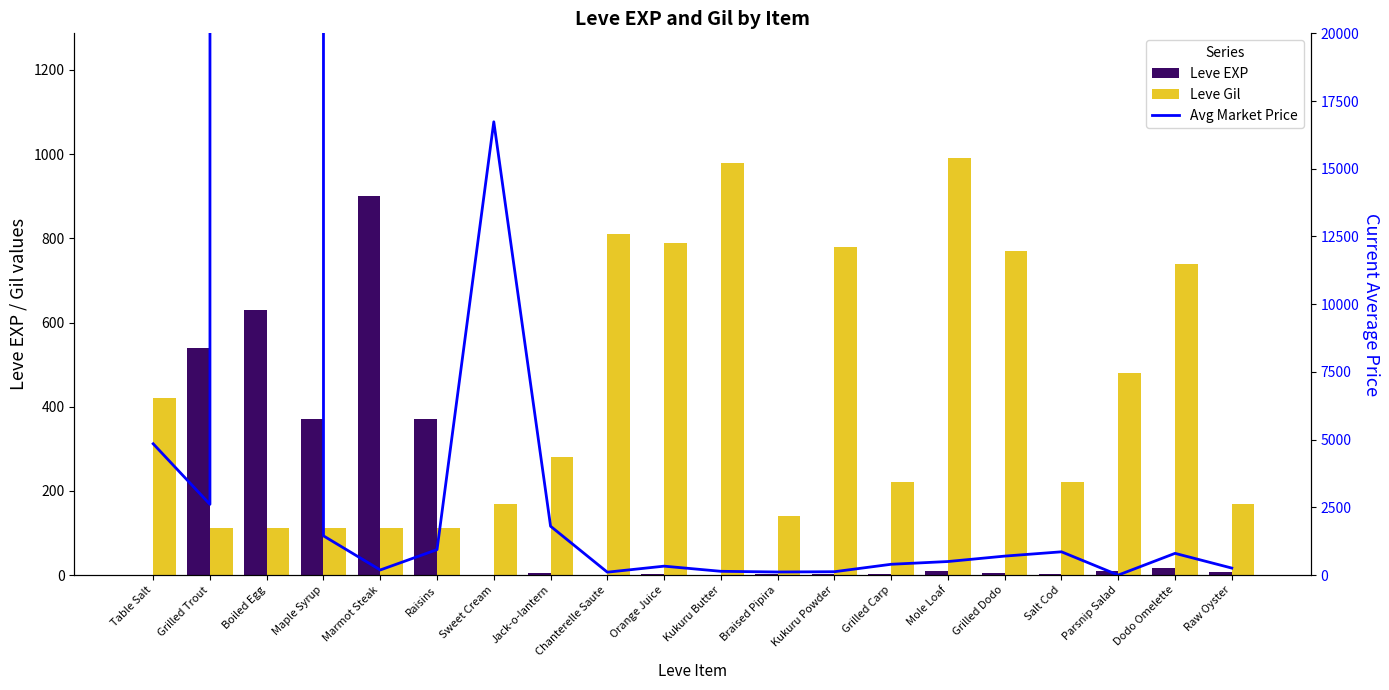

What is the total value across all series at Chanterelle Saute?

917.9